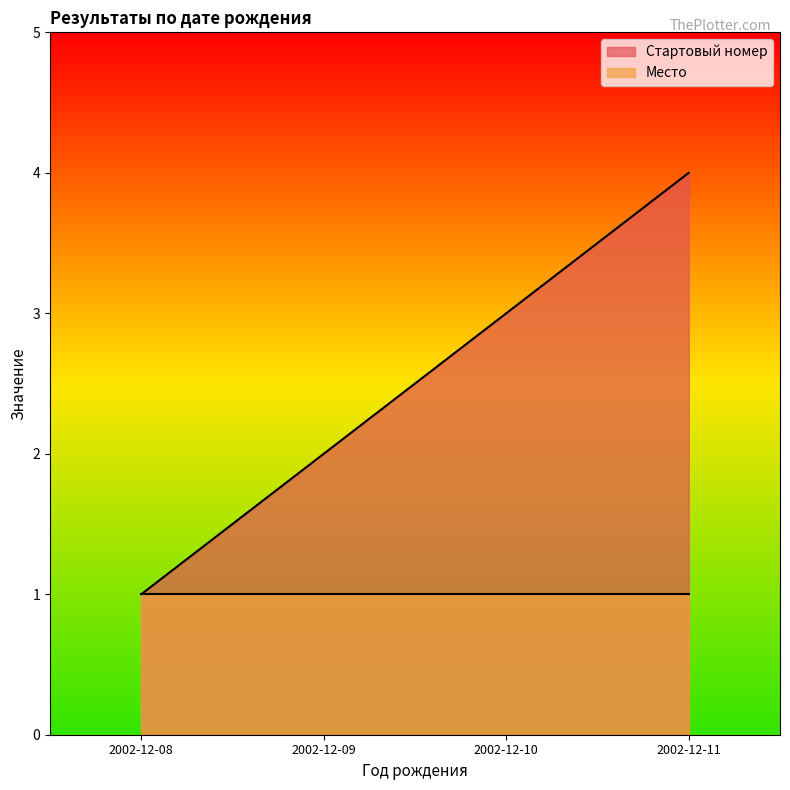

What is the difference between the values at 2002-12-09 and 2002-12-08?

1